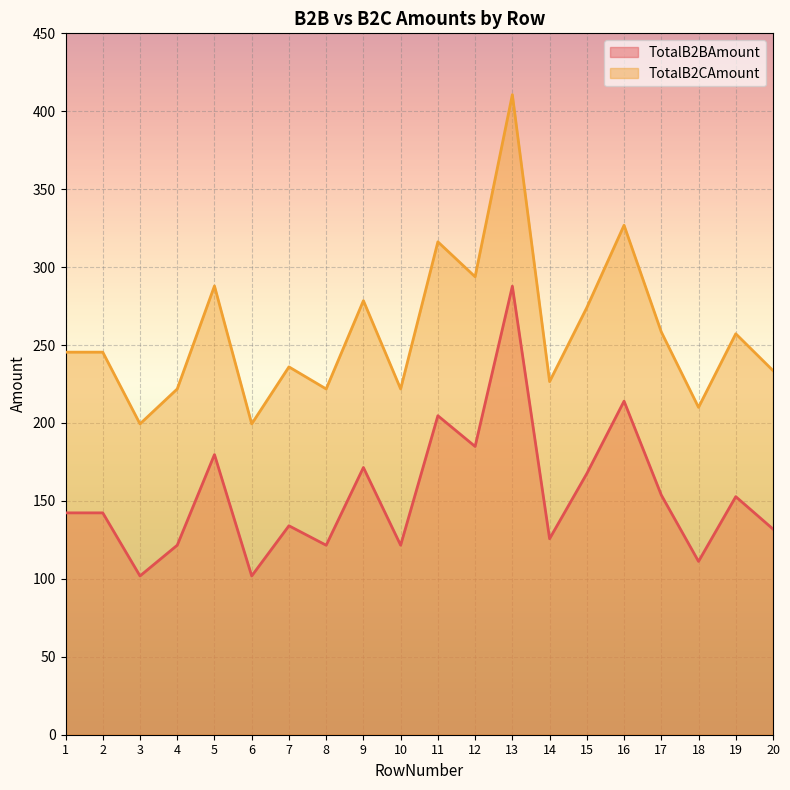

Does the chart display data point markers on the line(s)?

No